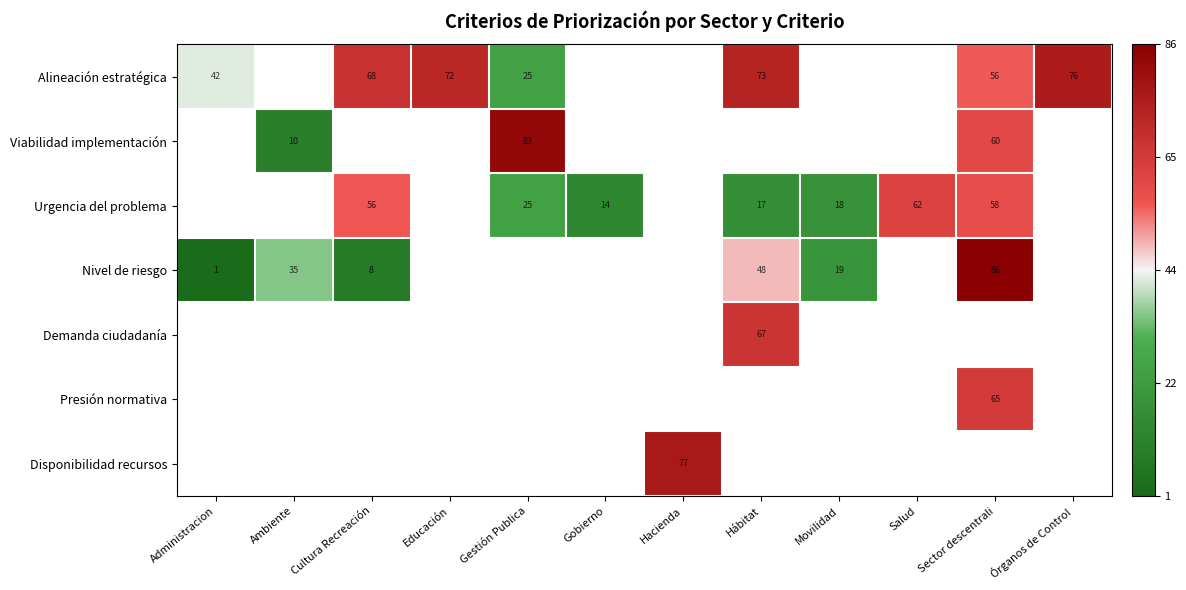

At which label does Nivel de riesgo reach its minimum?

Administracion